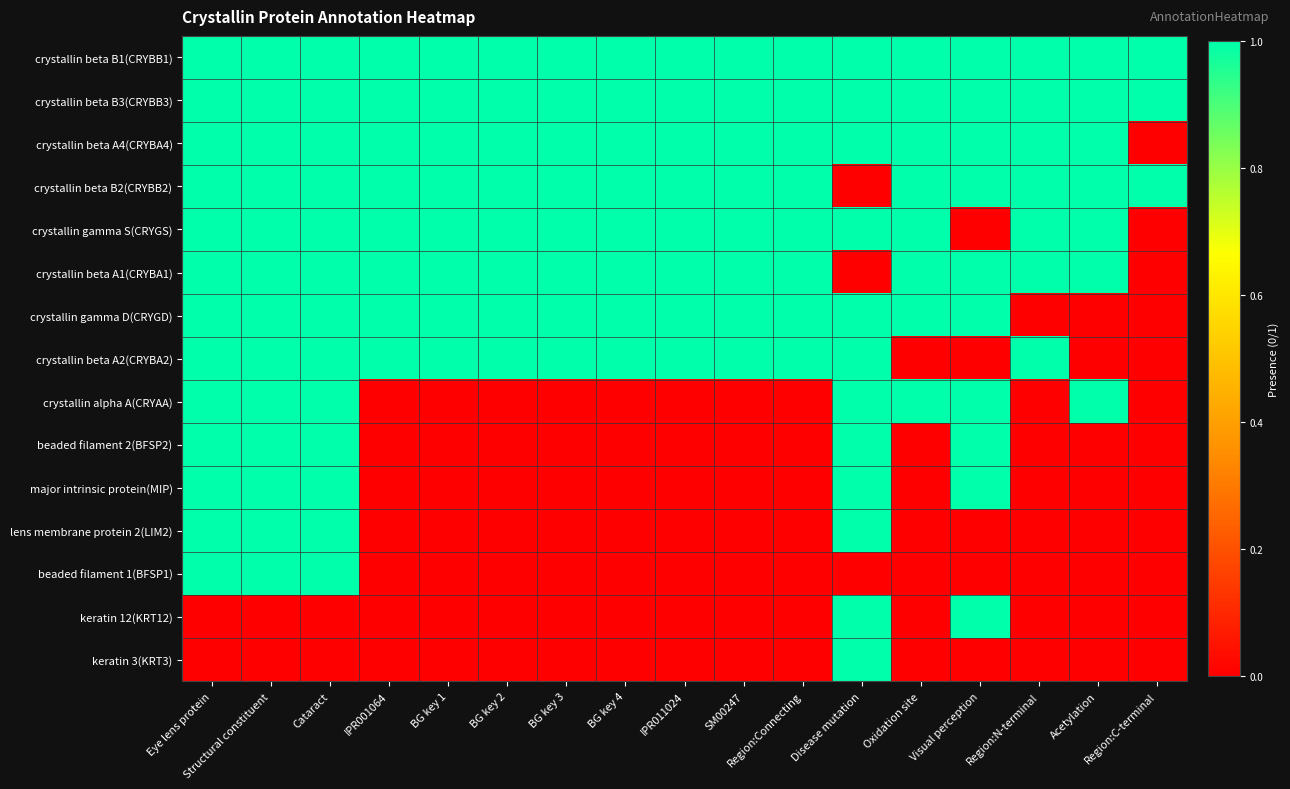

Reading left to right, list all the values displayed in this chart.

crystallin beta B1(CRYBB1): Eye lens protein=1	Structural constituent=1	Cataract=1	IPR001064=1	BG key 1=1	BG key 2=1	BG key 3=1	BG key 4=1	IPR011024=1	SM00247=1	Region:Connecting=1	Disease mutation=1	Oxidation site=1	Visual perception=1	Region:N-terminal=1	Acetylation=1	Region:C-terminal=1
crystallin beta B3(CRYBB3): Eye lens protein=1	Structural constituent=1	Cataract=1	IPR001064=1	BG key 1=1	BG key 2=1	BG key 3=1	BG key 4=1	IPR011024=1	SM00247=1	Region:Connecting=1	Disease mutation=1	Oxidation site=1	Visual perception=1	Region:N-terminal=1	Acetylation=1	Region:C-terminal=1
crystallin beta A4(CRYBA4): Eye lens protein=1	Structural constituent=1	Cataract=1	IPR001064=1	BG key 1=1	BG key 2=1	BG key 3=1	BG key 4=1	IPR011024=1	SM00247=1	Region:Connecting=1	Disease mutation=1	Oxidation site=1	Visual perception=1	Region:N-terminal=1	Acetylation=1	Region:C-terminal=0
crystallin beta B2(CRYBB2): Eye lens protein=1	Structural constituent=1	Cataract=1	IPR001064=1	BG key 1=1	BG key 2=1	BG key 3=1	BG key 4=1	IPR011024=1	SM00247=1	Region:Connecting=1	Disease mutation=0	Oxidation site=1	Visual perception=1	Region:N-terminal=1	Acetylation=1	Region:C-terminal=1
crystallin gamma S(CRYGS): Eye lens protein=1	Structural constituent=1	Cataract=1	IPR001064=1	BG key 1=1	BG key 2=1	BG key 3=1	BG key 4=1	IPR011024=1	SM00247=1	Region:Connecting=1	Disease mutation=1	Oxidation site=1	Visual perception=0	Region:N-terminal=1	Acetylation=1	Region:C-terminal=0
crystallin beta A1(CRYBA1): Eye lens protein=1	Structural constituent=1	Cataract=1	IPR001064=1	BG key 1=1	BG key 2=1	BG key 3=1	BG key 4=1	IPR011024=1	SM00247=1	Region:Connecting=1	Disease mutation=0	Oxidation site=1	Visual perception=1	Region:N-terminal=1	Acetylation=1	Region:C-terminal=0
crystallin gamma D(CRYGD): Eye lens protein=1	Structural constituent=1	Cataract=1	IPR001064=1	BG key 1=1	BG key 2=1	BG key 3=1	BG key 4=1	IPR011024=1	SM00247=1	Region:Connecting=1	Disease mutation=1	Oxidation site=1	Visual perception=1	Region:N-terminal=0	Acetylation=0	Region:C-terminal=0
crystallin beta A2(CRYBA2): Eye lens protein=1	Structural constituent=1	Cataract=1	IPR001064=1	BG key 1=1	BG key 2=1	BG key 3=1	BG key 4=1	IPR011024=1	SM00247=1	Region:Connecting=1	Disease mutation=1	Oxidation site=0	Visual perception=0	Region:N-terminal=1	Acetylation=0	Region:C-terminal=0
crystallin alpha A(CRYAA): Eye lens protein=1	Structural constituent=1	Cataract=1	IPR001064=0	BG key 1=0	BG key 2=0	BG key 3=0	BG key 4=0	IPR011024=0	SM00247=0	Region:Connecting=0	Disease mutation=1	Oxidation site=1	Visual perception=1	Region:N-terminal=0	Acetylation=1	Region:C-terminal=0
beaded filament 2(BFSP2): Eye lens protein=1	Structural constituent=1	Cataract=1	IPR001064=0	BG key 1=0	BG key 2=0	BG key 3=0	BG key 4=0	IPR011024=0	SM00247=0	Region:Connecting=0	Disease mutation=1	Oxidation site=0	Visual perception=1	Region:N-terminal=0	Acetylation=0	Region:C-terminal=0
major intrinsic protein(MIP): Eye lens protein=1	Structural constituent=1	Cataract=1	IPR001064=0	BG key 1=0	BG key 2=0	BG key 3=0	BG key 4=0	IPR011024=0	SM00247=0	Region:Connecting=0	Disease mutation=1	Oxidation site=0	Visual perception=1	Region:N-terminal=0	Acetylation=0	Region:C-terminal=0
lens membrane protein 2(LIM2): Eye lens protein=1	Structural constituent=1	Cataract=1	IPR001064=0	BG key 1=0	BG key 2=0	BG key 3=0	BG key 4=0	IPR011024=0	SM00247=0	Region:Connecting=0	Disease mutation=1	Oxidation site=0	Visual perception=0	Region:N-terminal=0	Acetylation=0	Region:C-terminal=0
beaded filament 1(BFSP1): Eye lens protein=1	Structural constituent=1	Cataract=1	IPR001064=0	BG key 1=0	BG key 2=0	BG key 3=0	BG key 4=0	IPR011024=0	SM00247=0	Region:Connecting=0	Disease mutation=0	Oxidation site=0	Visual perception=0	Region:N-terminal=0	Acetylation=0	Region:C-terminal=0
keratin 12(KRT12): Eye lens protein=0	Structural constituent=0	Cataract=0	IPR001064=0	BG key 1=0	BG key 2=0	BG key 3=0	BG key 4=0	IPR011024=0	SM00247=0	Region:Connecting=0	Disease mutation=1	Oxidation site=0	Visual perception=1	Region:N-terminal=0	Acetylation=0	Region:C-terminal=0
keratin 3(KRT3): Eye lens protein=0	Structural constituent=0	Cataract=0	IPR001064=0	BG key 1=0	BG key 2=0	BG key 3=0	BG key 4=0	IPR011024=0	SM00247=0	Region:Connecting=0	Disease mutation=1	Oxidation site=0	Visual perception=0	Region:N-terminal=0	Acetylation=0	Region:C-terminal=0